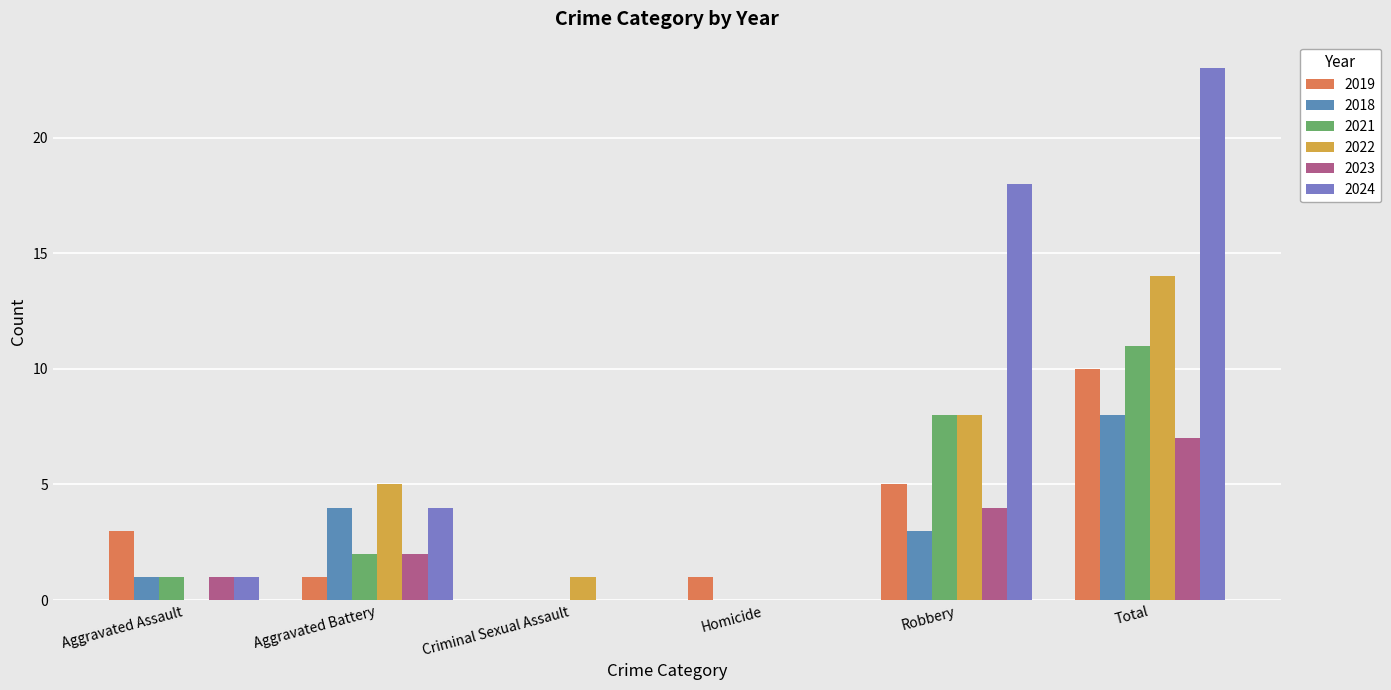

The 2018 series shows 1 at Aggravated Battery. True or false?

False